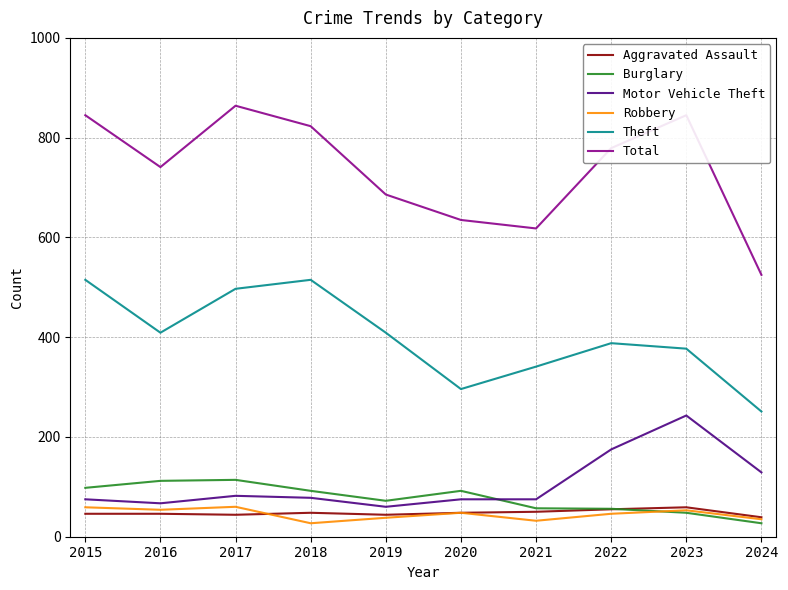

True or false: Robbery has a value of 85 at 2023.

False